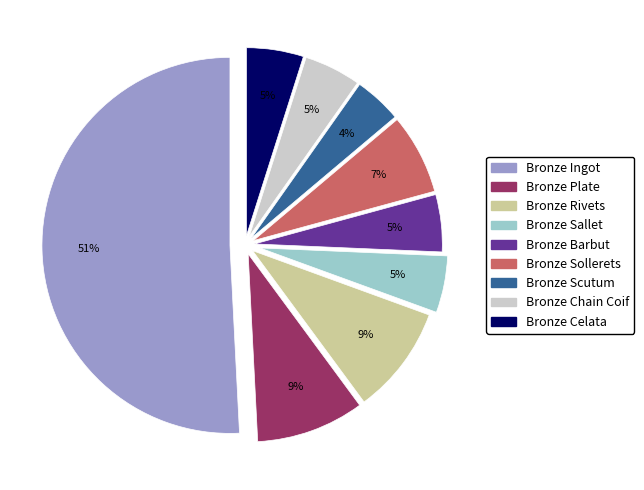

Which category has the smallest portion of the pie?

Bronze Scutum